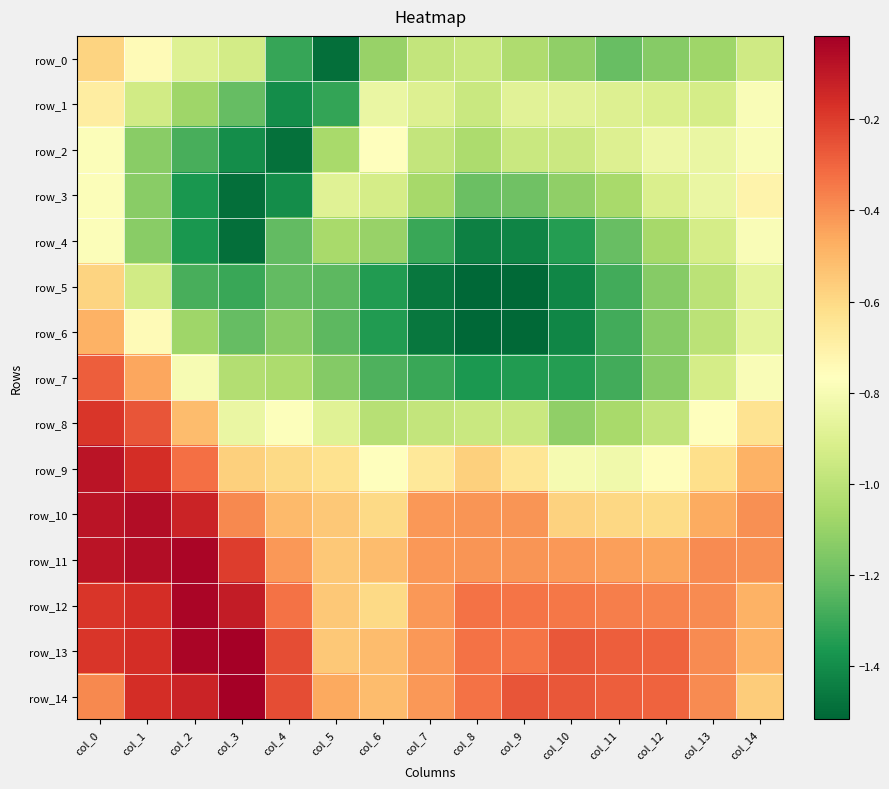

What is the average value of the row_11 series?

-0.3